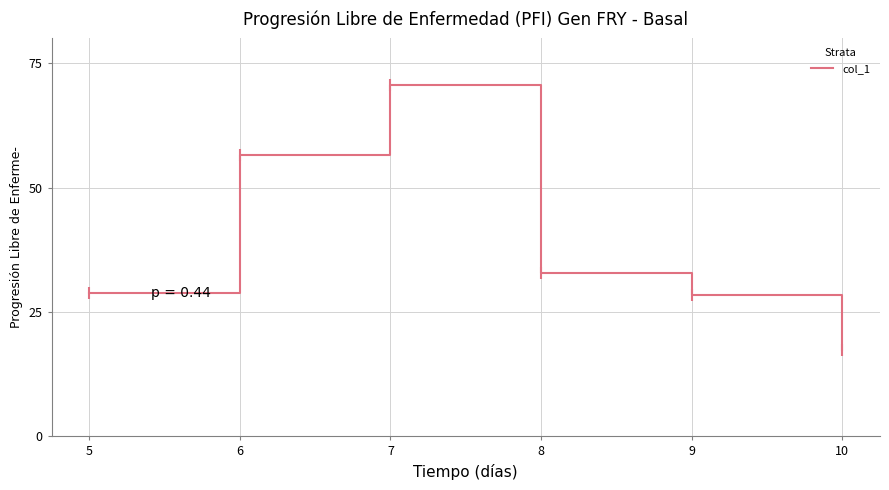

Does the chart have visible grid lines?

Yes